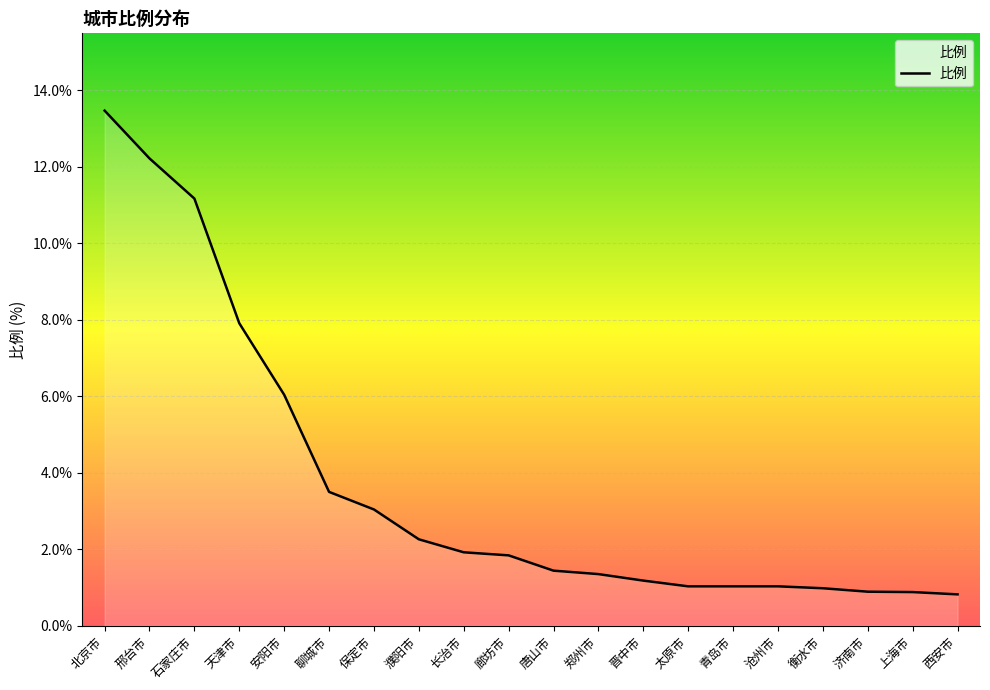

What position from the right is 北京市?

20